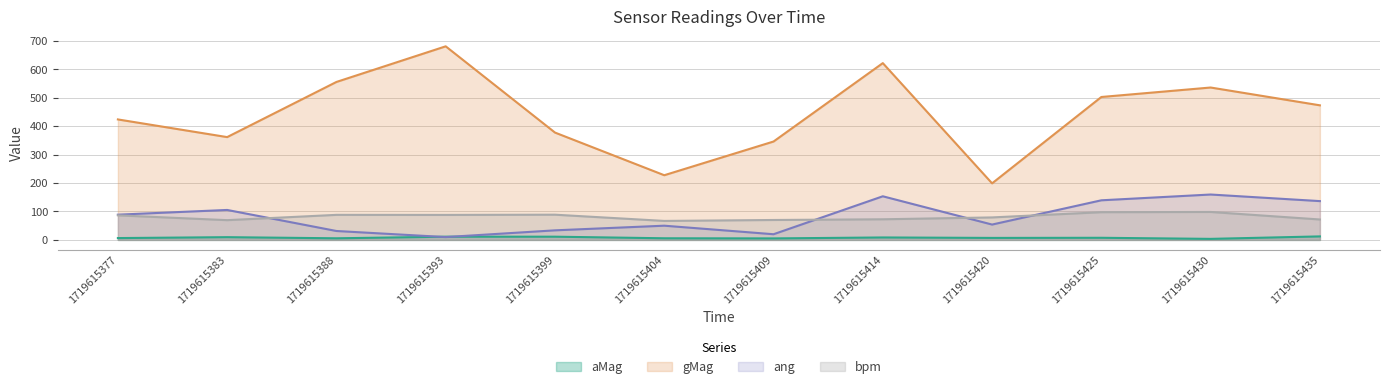

Rank the series by their maximum value, from highest to lowest.

gMag, ang, bpm, aMag